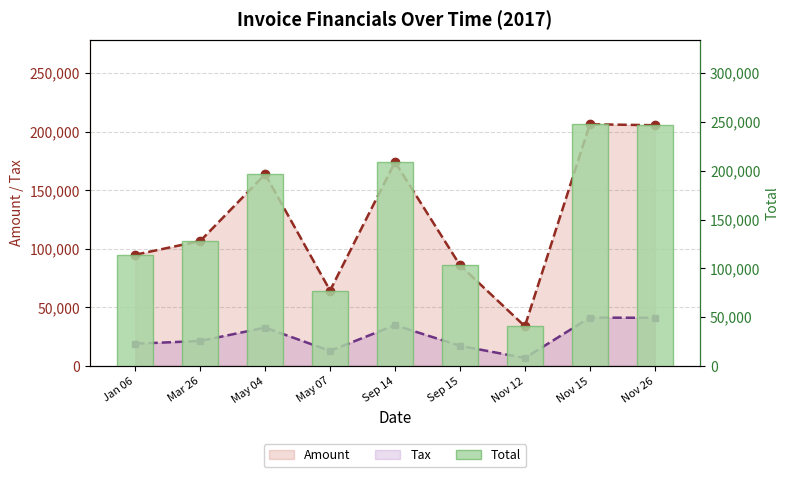

At which category is the sum across all series the highest?

Nov 15